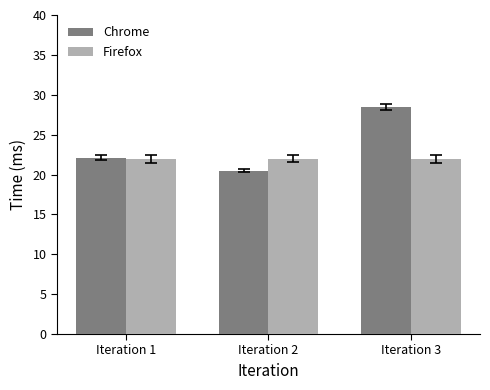

What are all the series names shown in the legend?

Chrome, Firefox